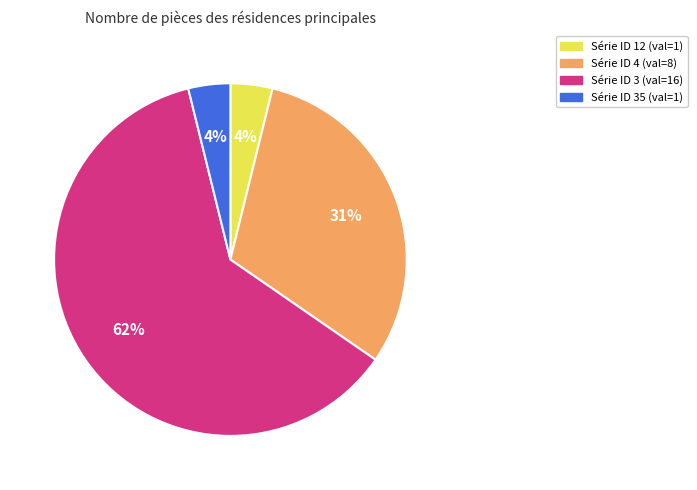

Is there a majority slice in this chart?

Yes